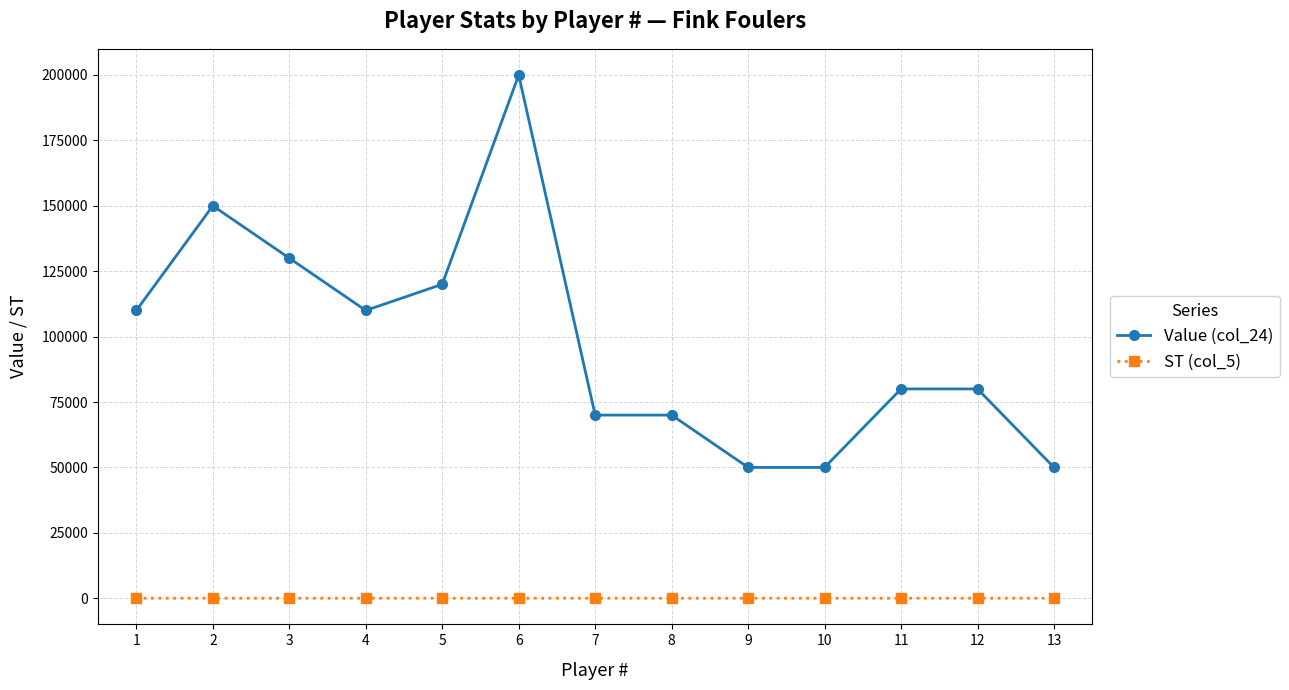

At which category is the sum across all series the highest?

6